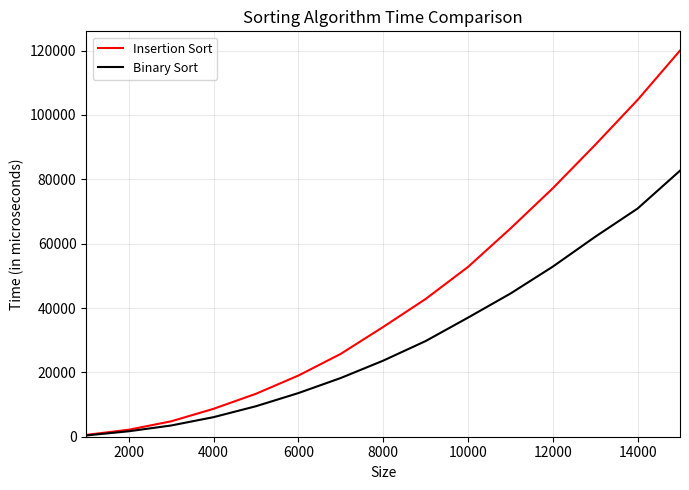

Rank the series by their maximum value, from lowest to highest.

Binary Sort, Insertion Sort